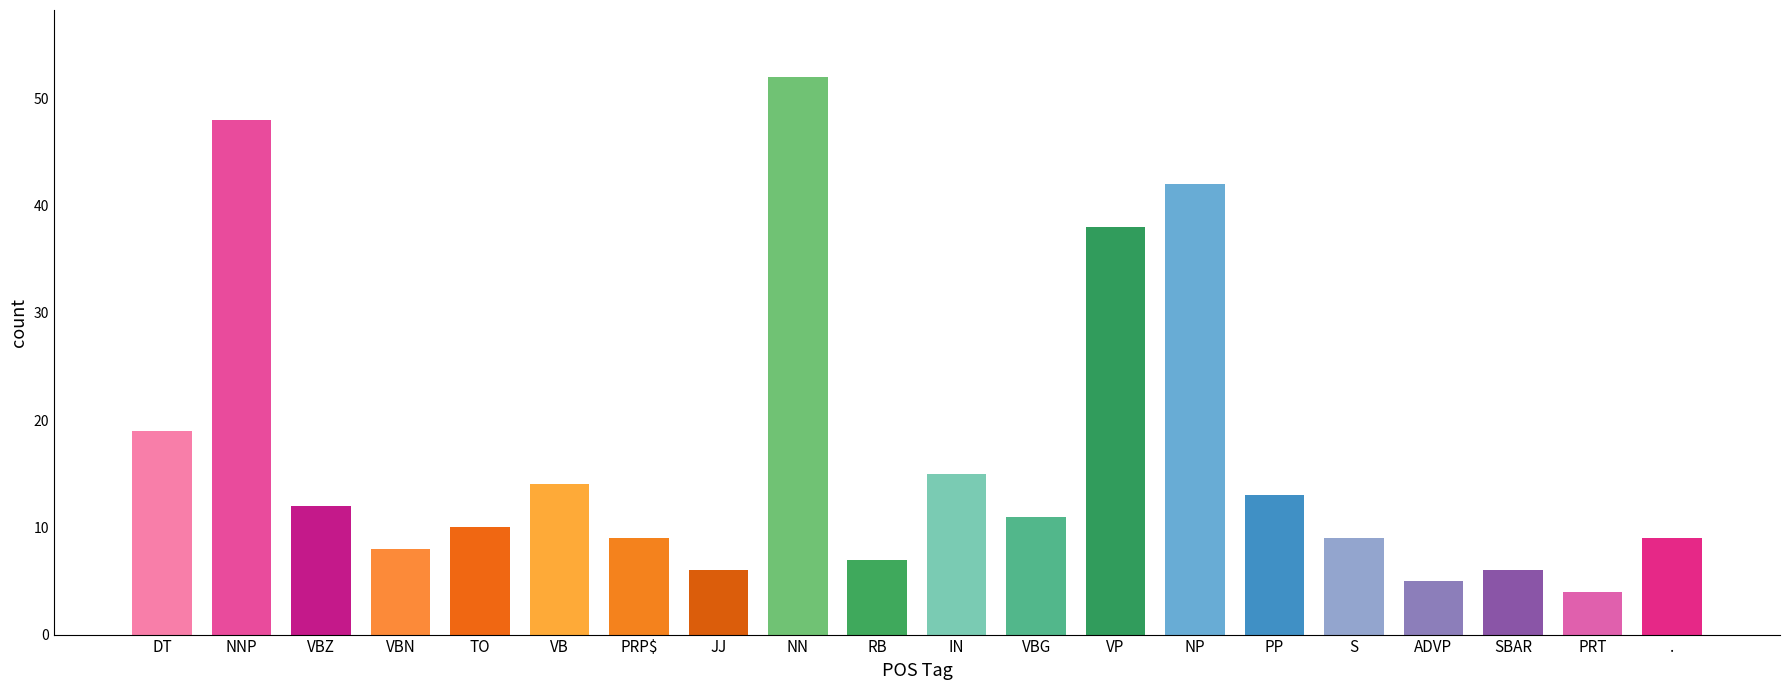

Which category has the lowest value across all series?

PRT